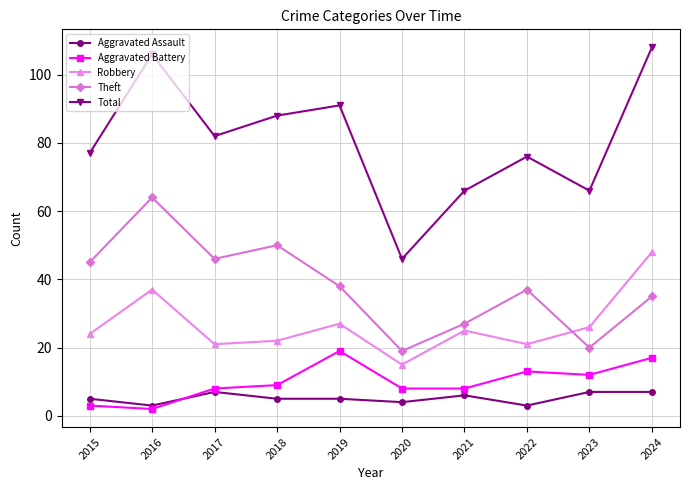

How many series are shown in this chart?

5